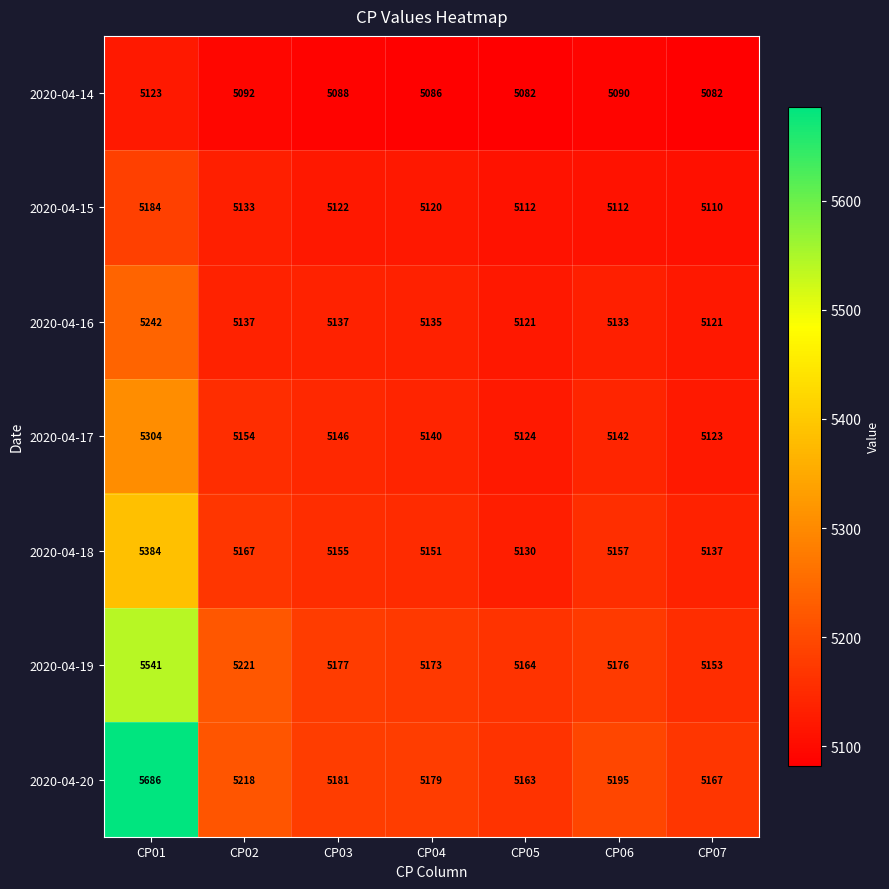

What is the spread (max minus min) of values at CP03?

93